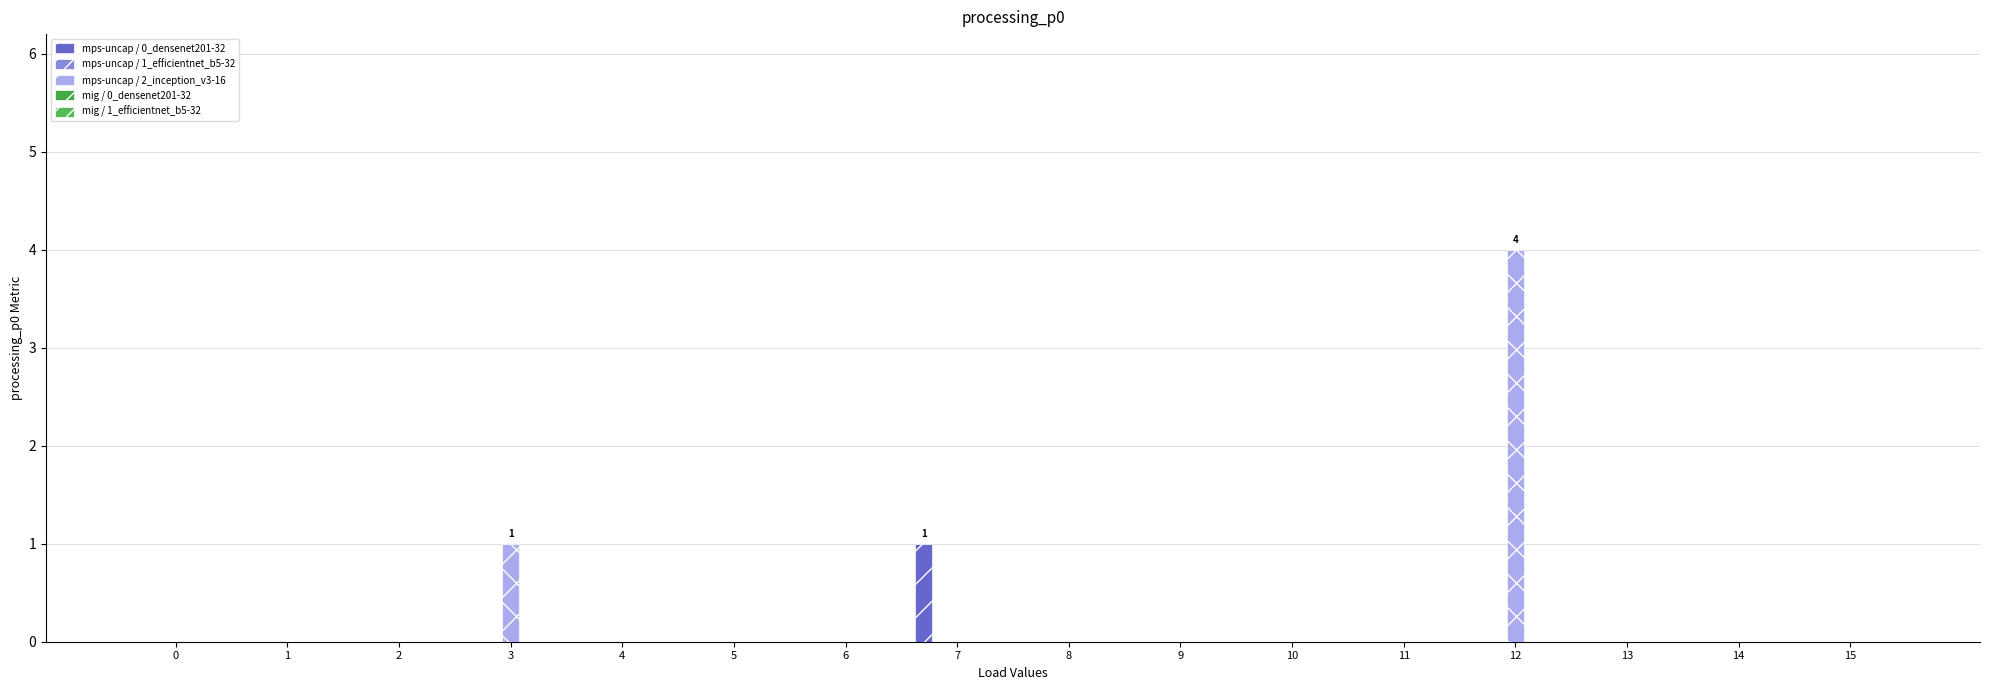

Are the bars horizontal?

No